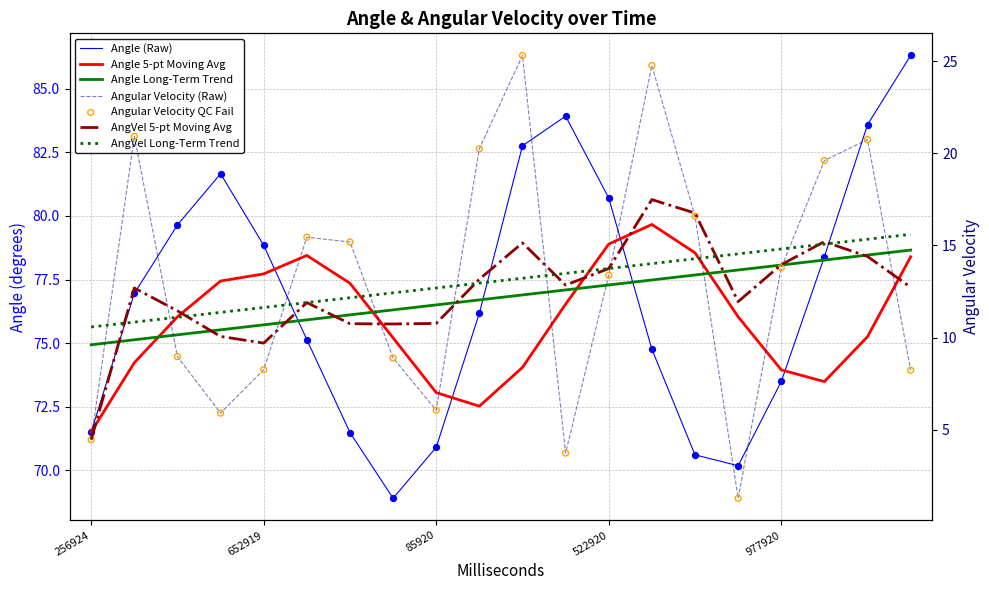

Which series has the largest total across all categories?

angle